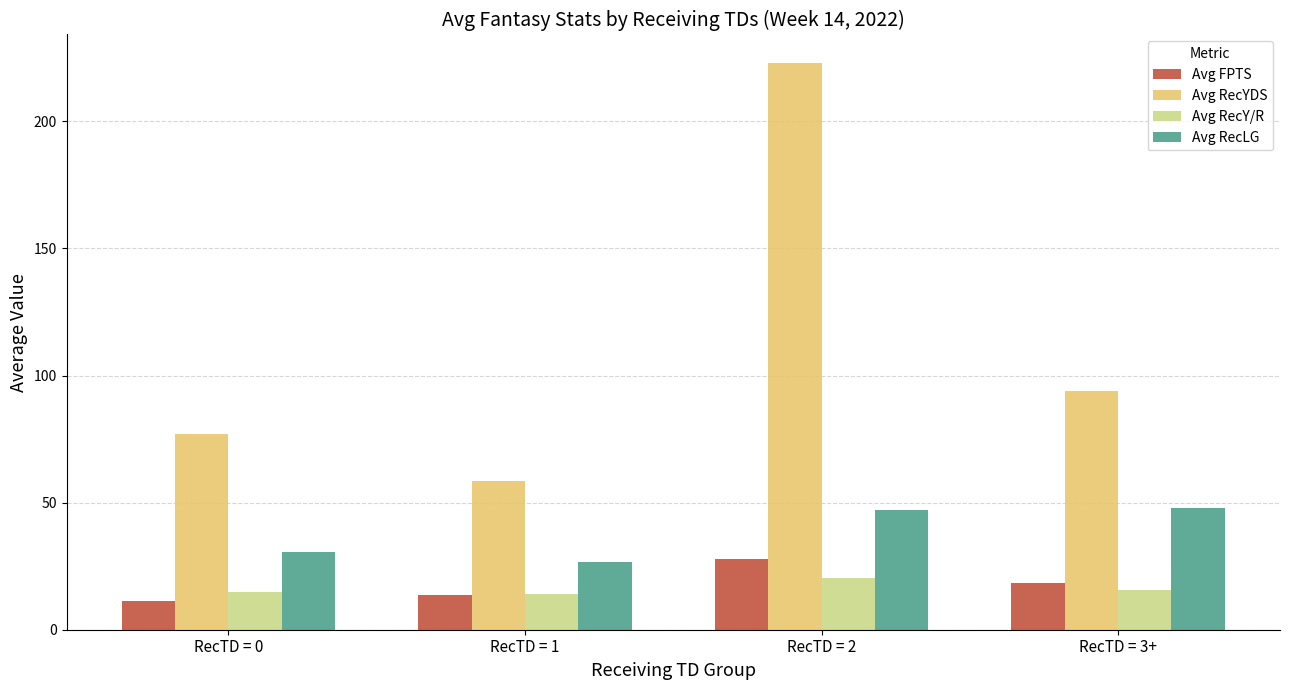

What is the difference between the maximum and second lowest values in the Avg FPTS series?

14.1